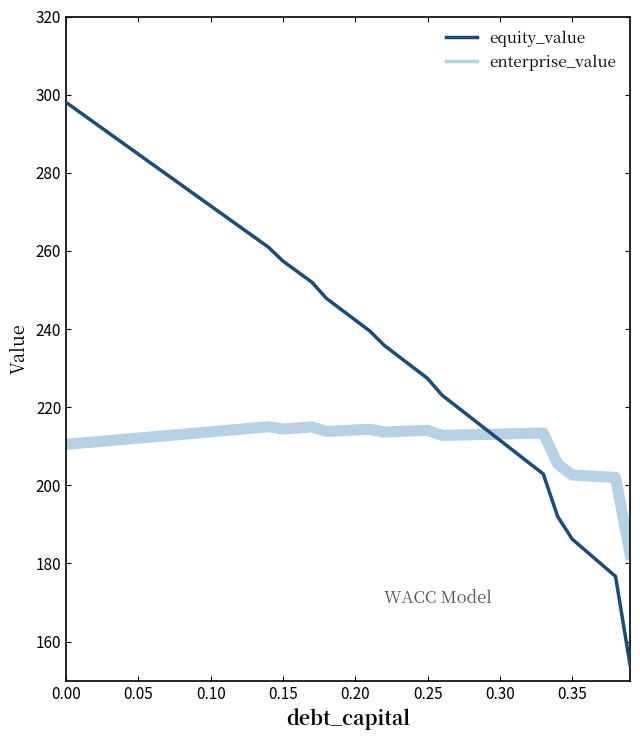

True or false: equity_value and enterprise_value cross at least once.

True